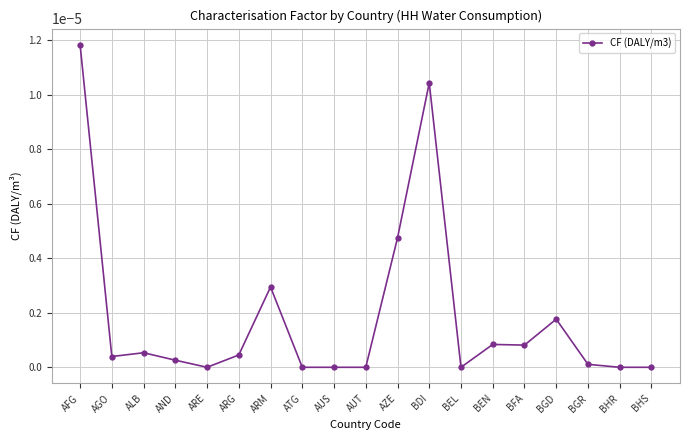

True or false: the data shows 0.0 at ARG.

True